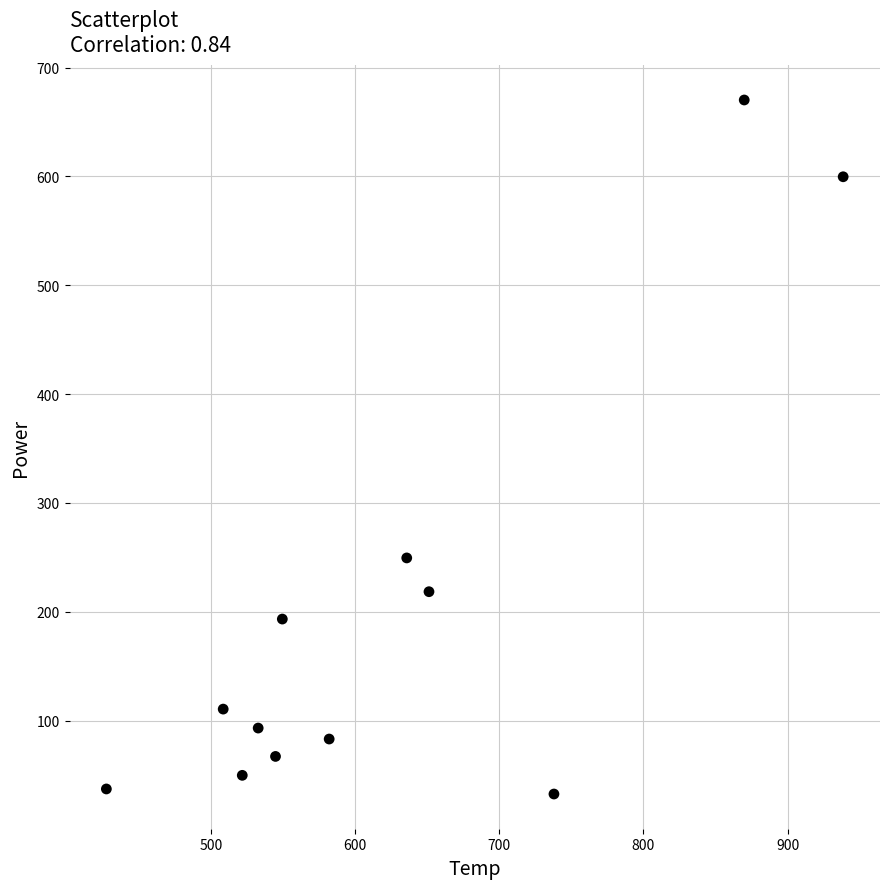

What is the average X value?

624.9